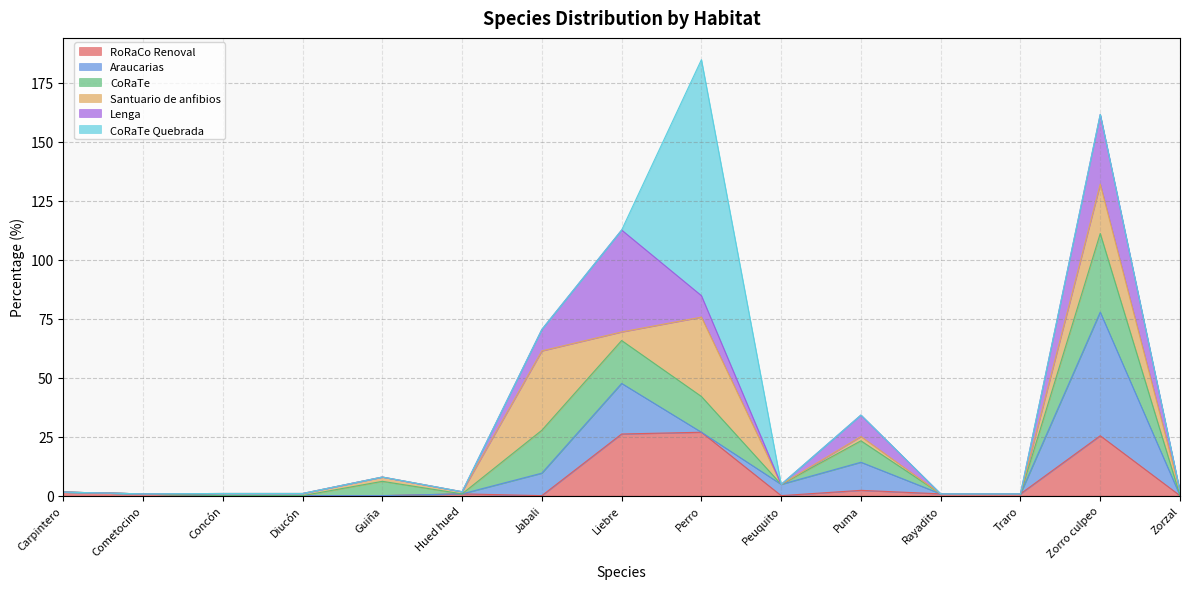

What is the total value across all series at Zorzal?

1.8